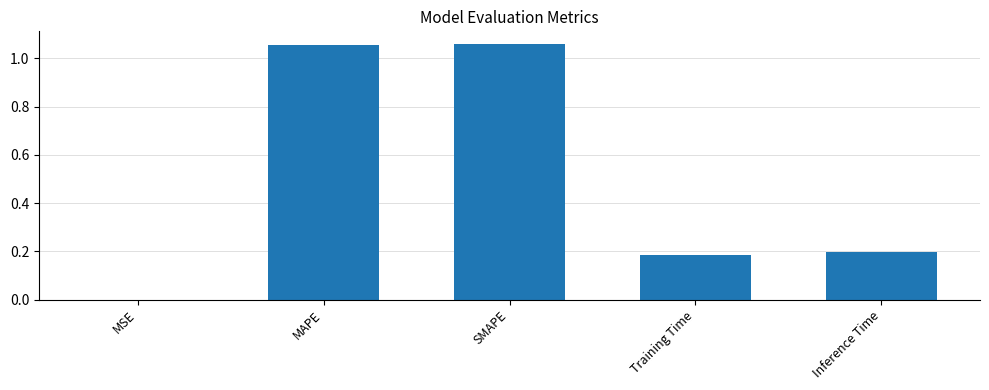

What is the change in value from SMAPE to Training Time?

-0.9